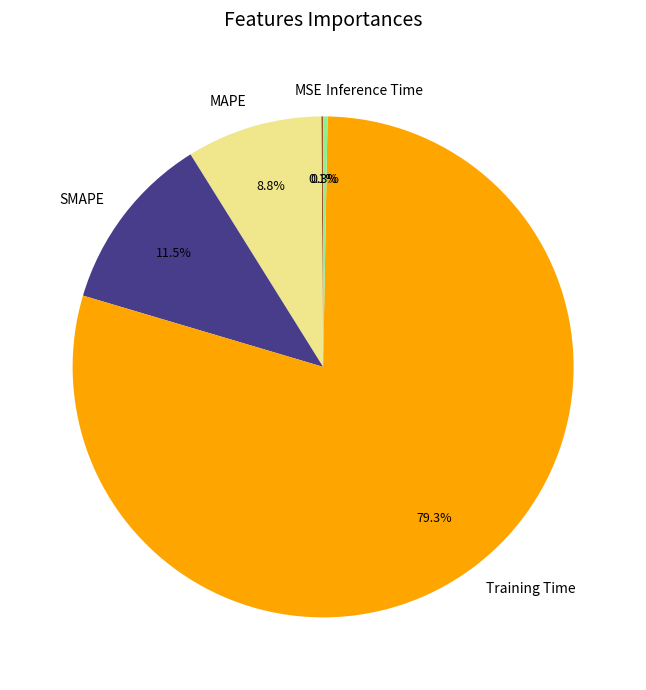

The Training Time slice represents 79% of the pie. True or false?

True